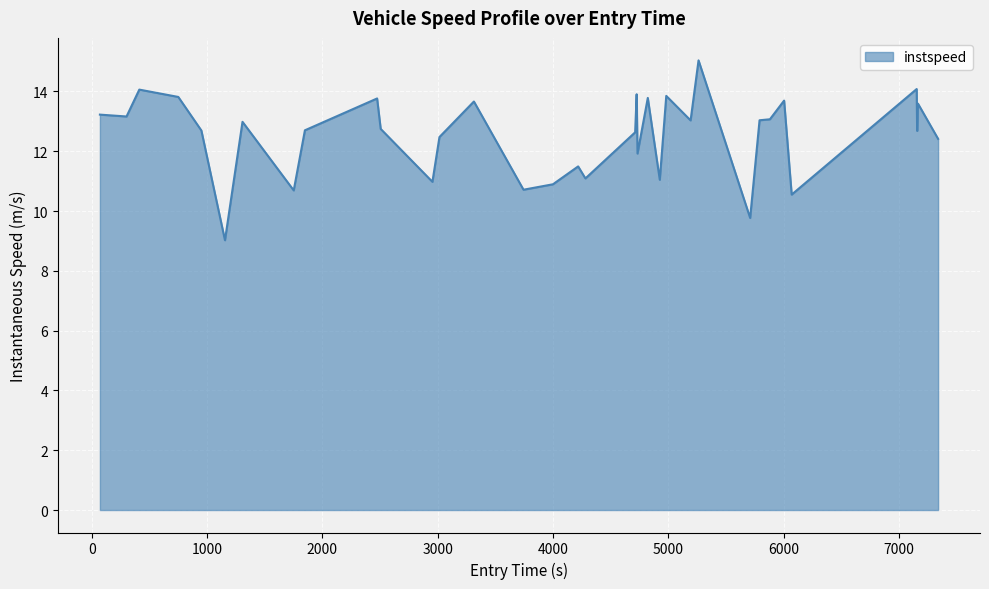

What is the difference between the maximum and minimum values?

6.0